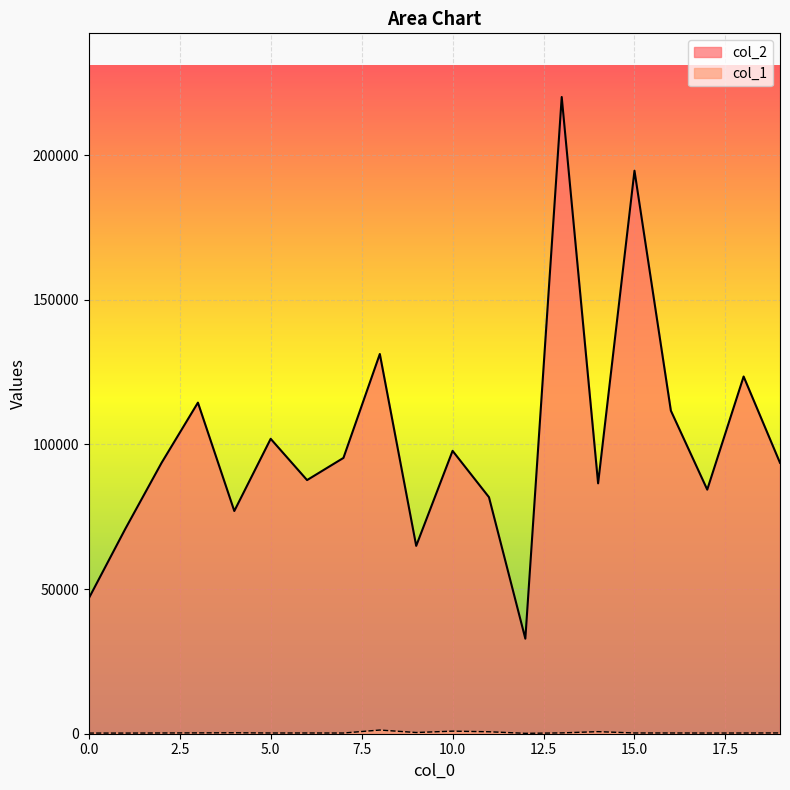

What is the difference between the second highest and second lowest values in the col_2 series?

147816